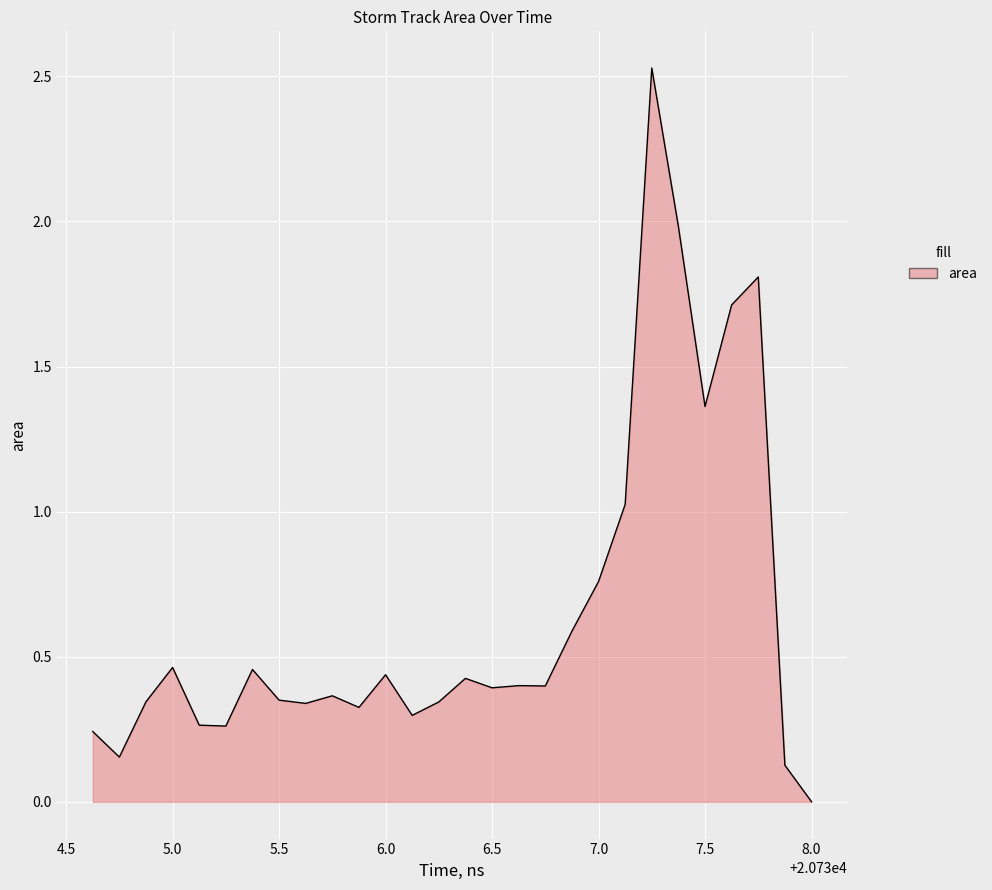

What is the value of the 27th point from the left?

0.1